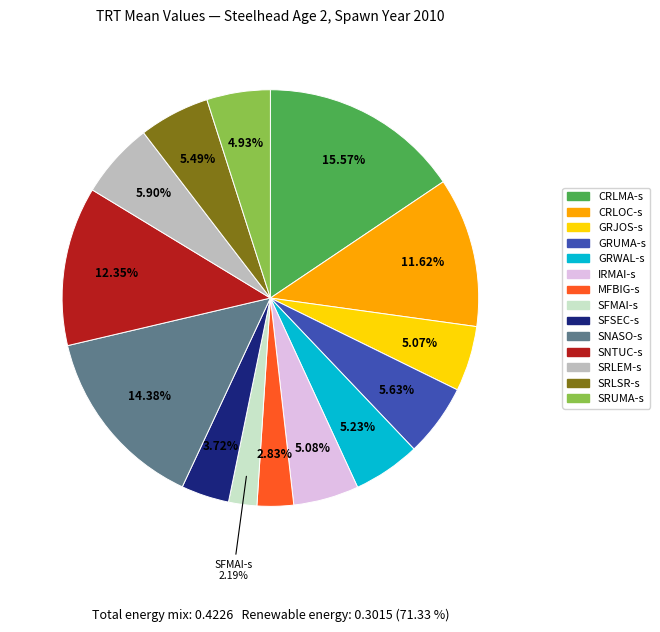

To the nearest percent, what is the combined percentage of CRLOC-s and SFSEC-s?

15%